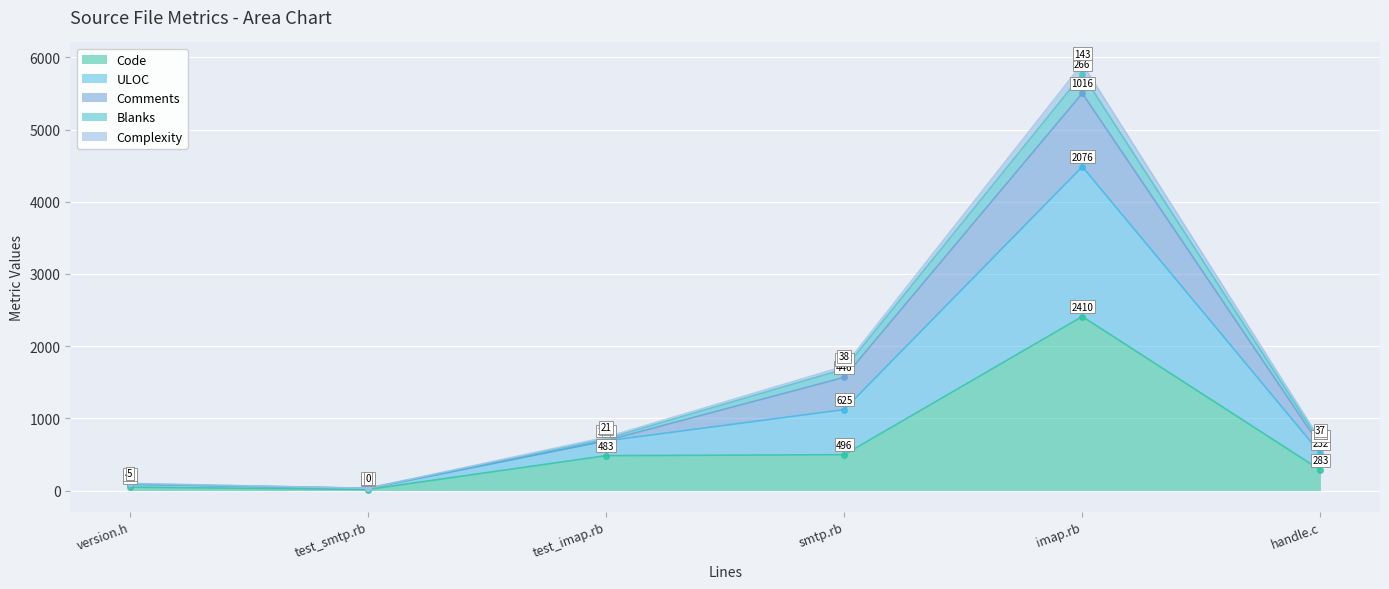

Which label corresponds to the largest value in the chart?

imap.rb